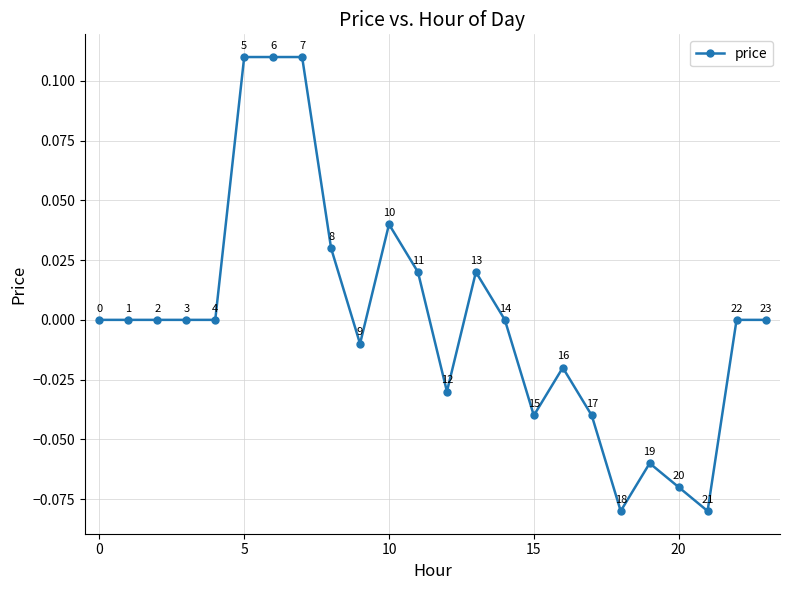

Does the chart display data point markers on the line(s)?

Yes